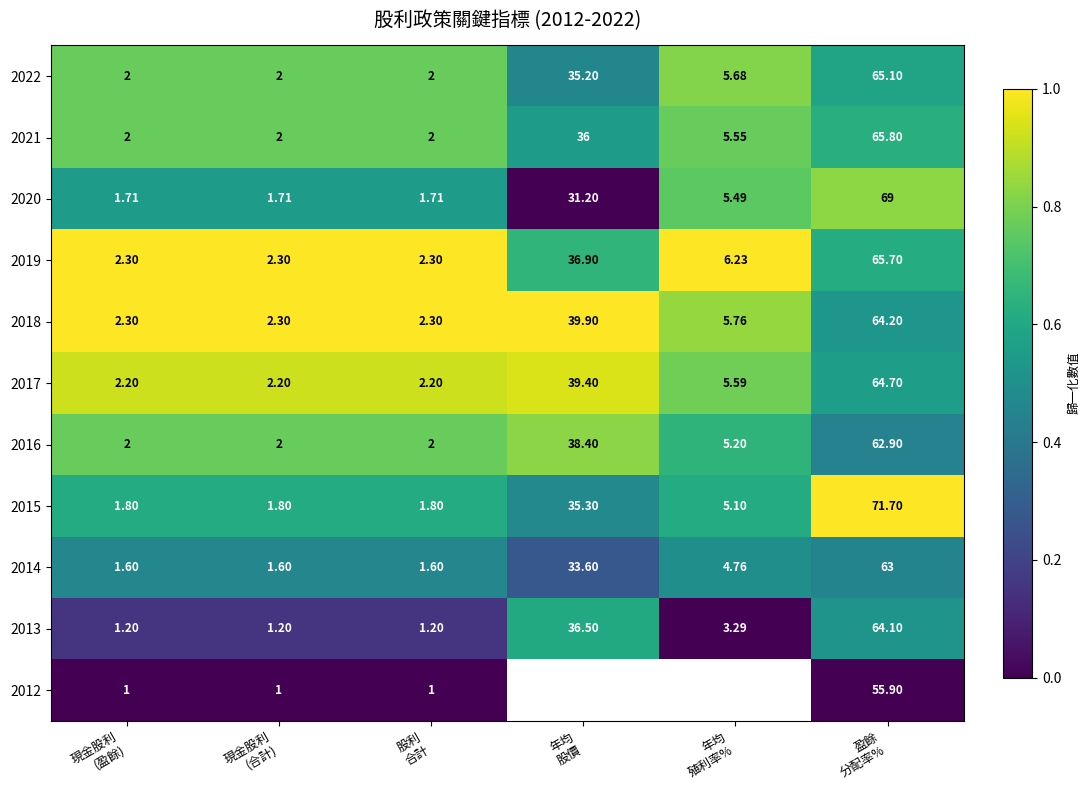

How many data points in 2017 are less than 5?

3